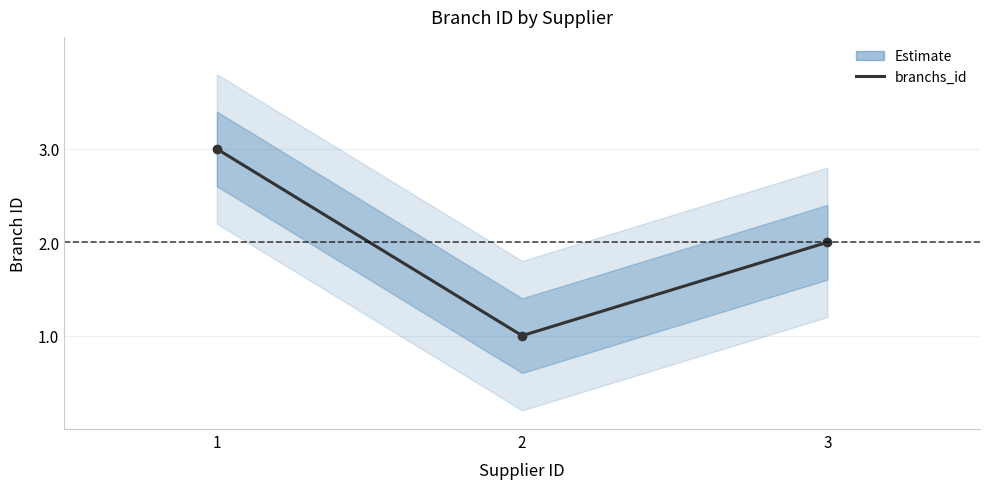

Rank the categories by value from highest to lowest.

1, 3, 2